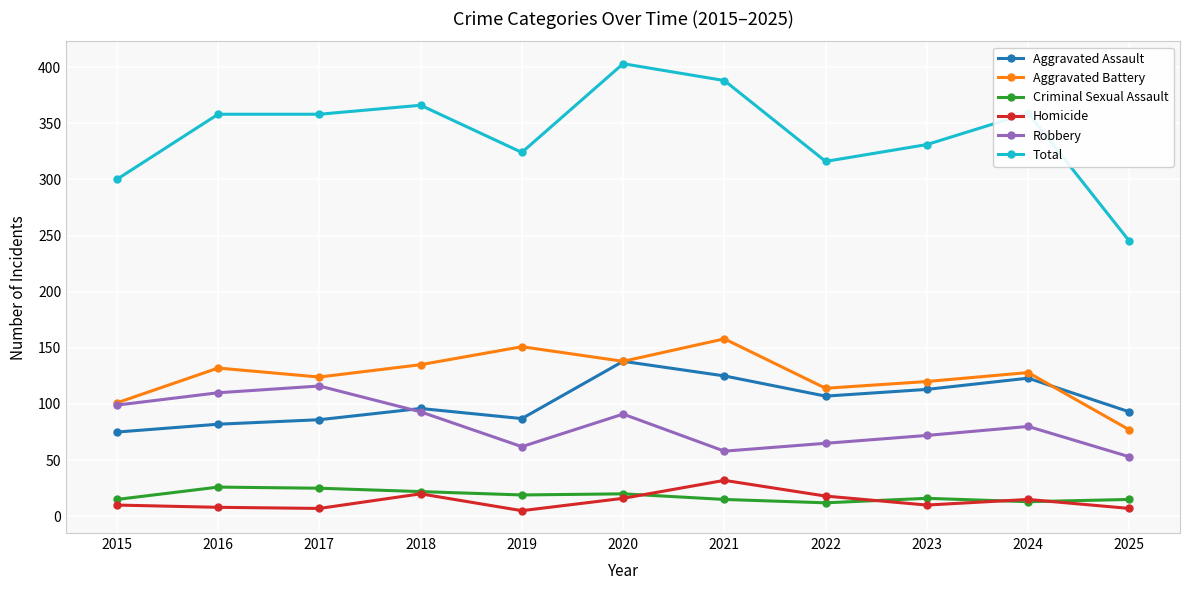

What is the difference between the highest and lowest values at 2018?

346